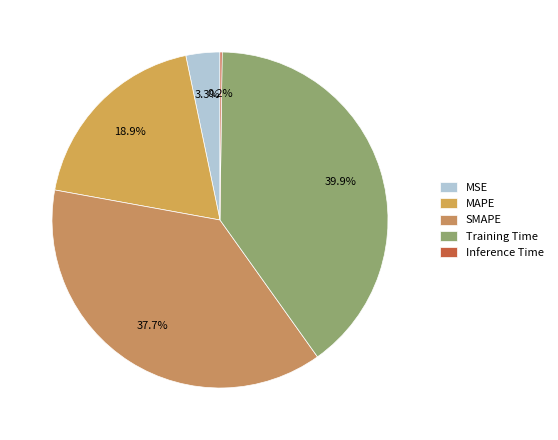

To the nearest percent, what percentage of the pie is MAPE?

19%